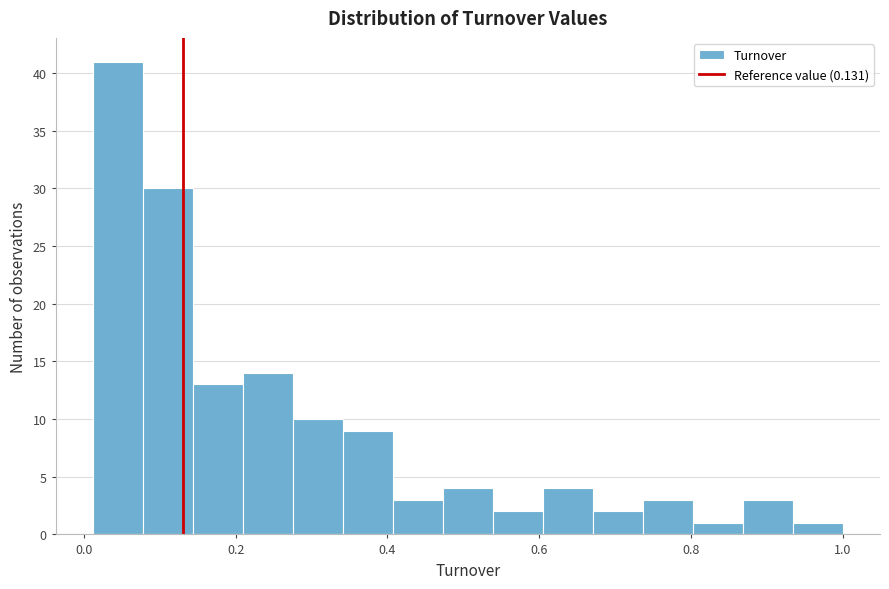

Read against the x-axis, roughly where is the centre of the tallest bar?

0.04